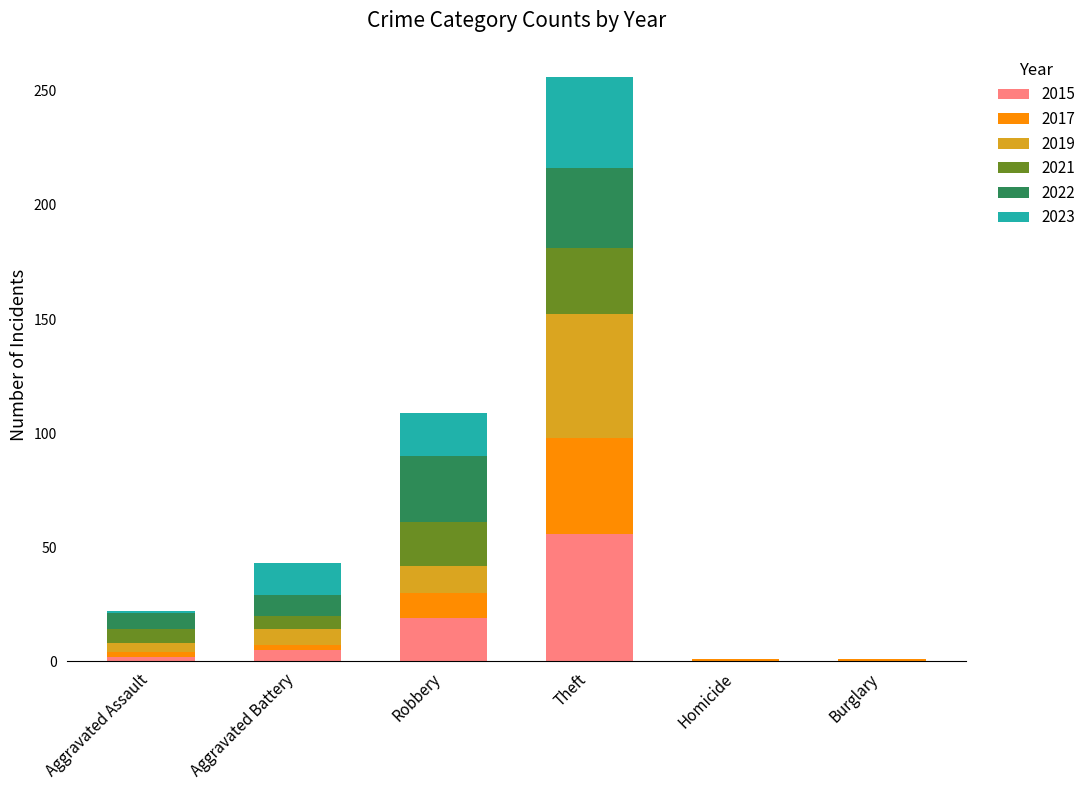

What is the sum of all 2015 values?

82